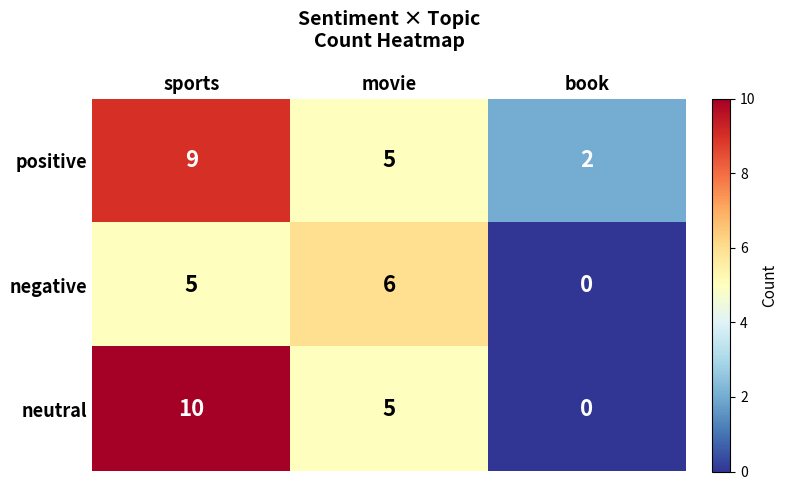

Count the positive values in the range 2 to 9.

3